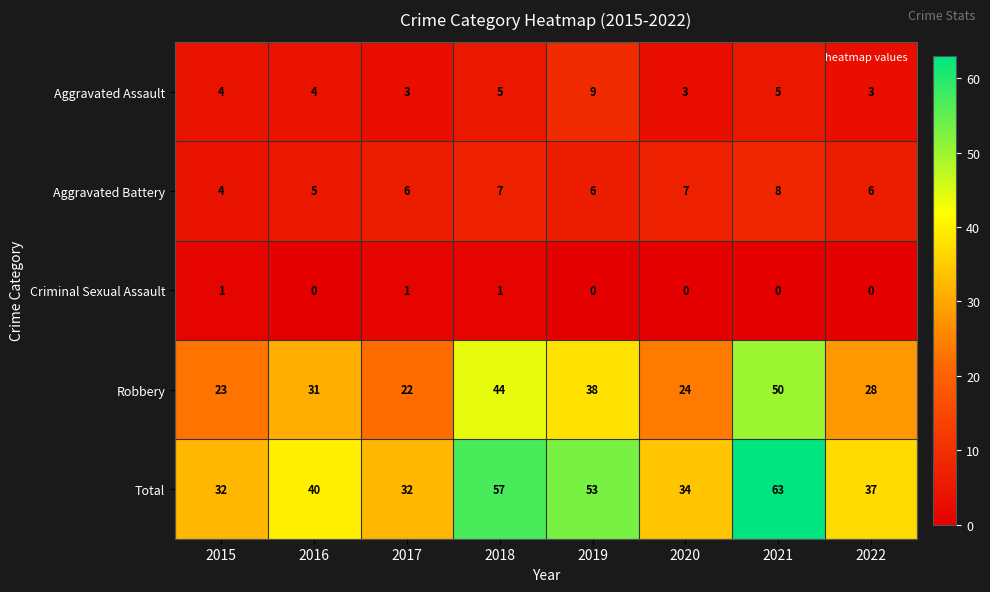

Rank the series at 2019 from lowest to highest value.

Criminal Sexual Assault, Aggravated Battery, Aggravated Assault, Robbery, Total